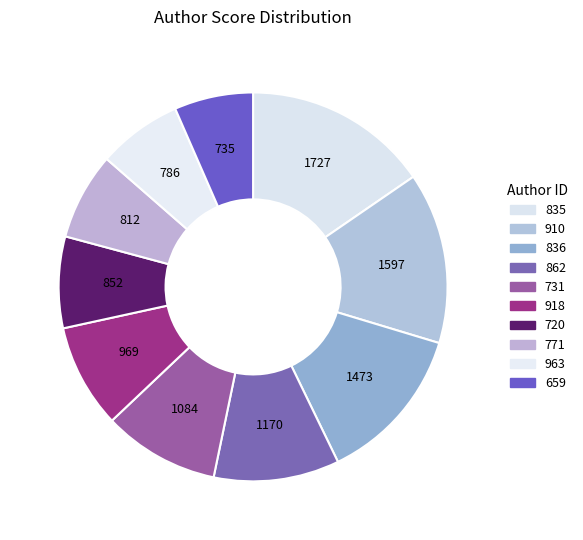

How many slices are in this pie chart?

10